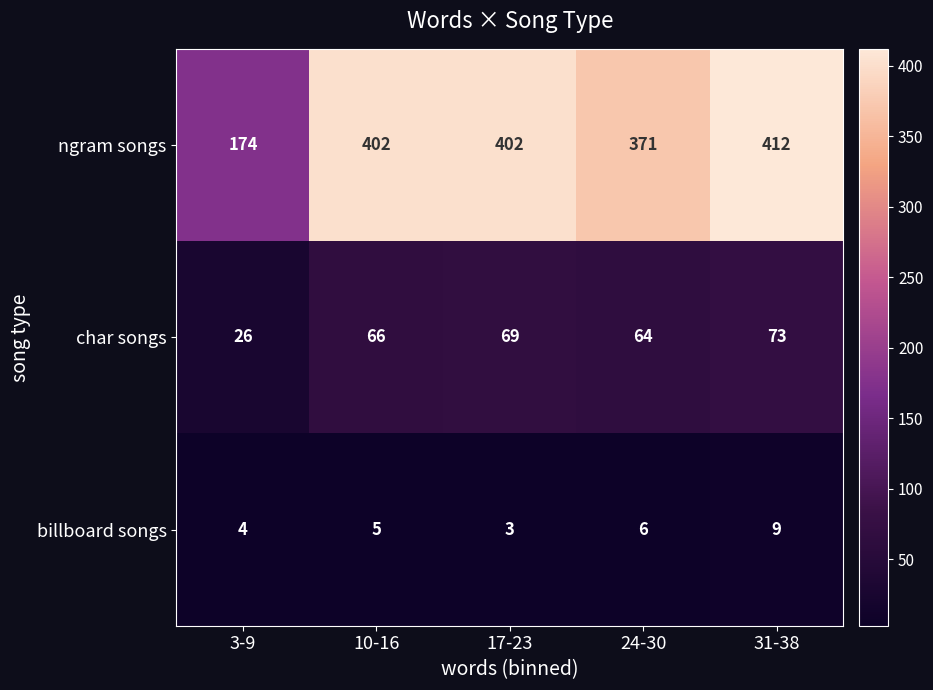

What is the average value of the char songs series?

60